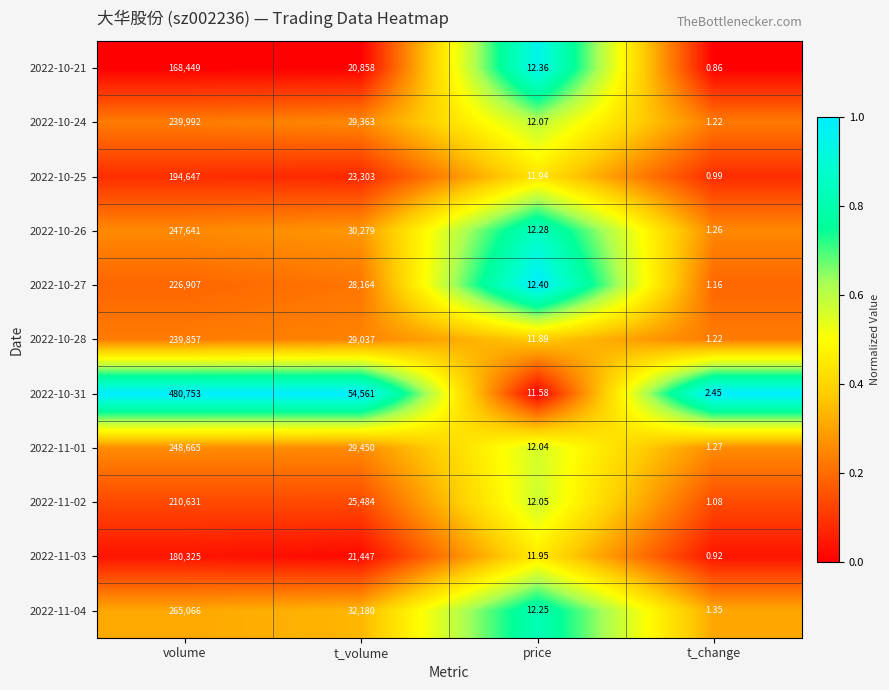

Rank the series by their maximum value, from lowest to highest.

2022-10-21, 2022-11-03, 2022-10-25, 2022-11-02, 2022-10-27, 2022-10-28, 2022-10-24, 2022-10-26, 2022-11-01, 2022-11-04, 2022-10-31